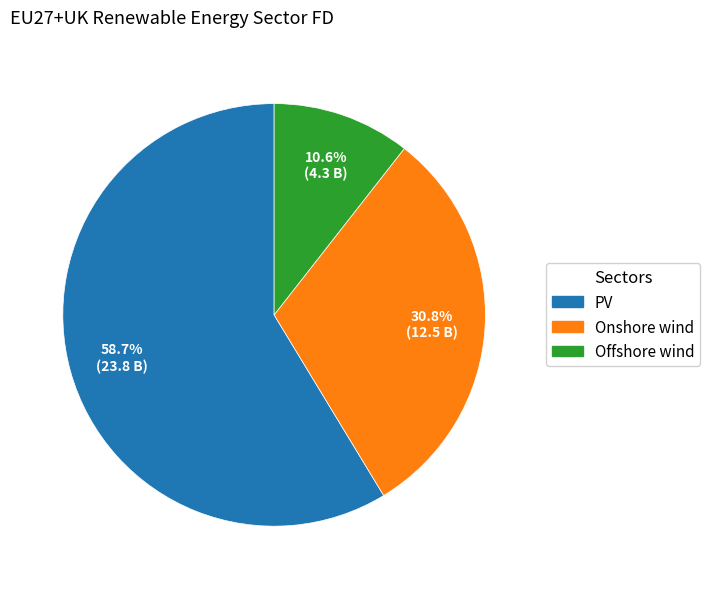

What is the total percentage of PV and Onshore wind?

89.4%